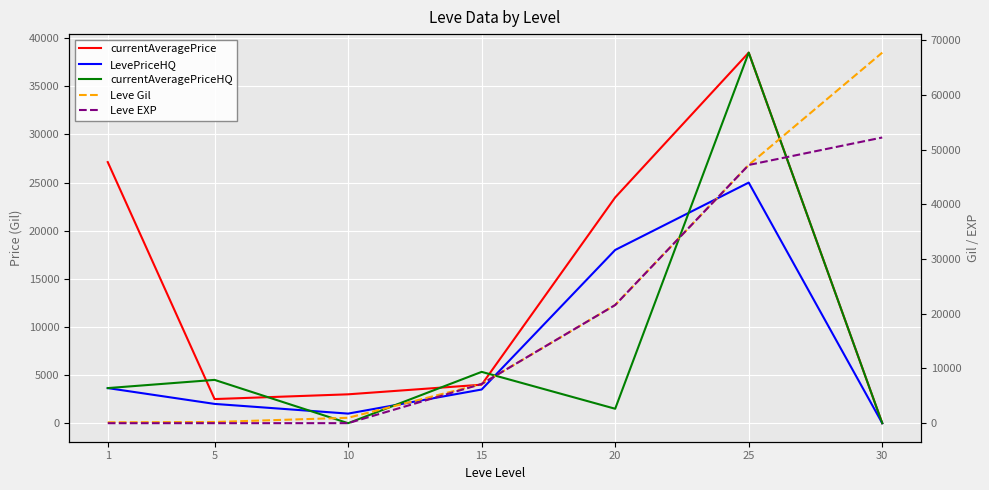

Which series has the largest total across all categories?

Leve Gil